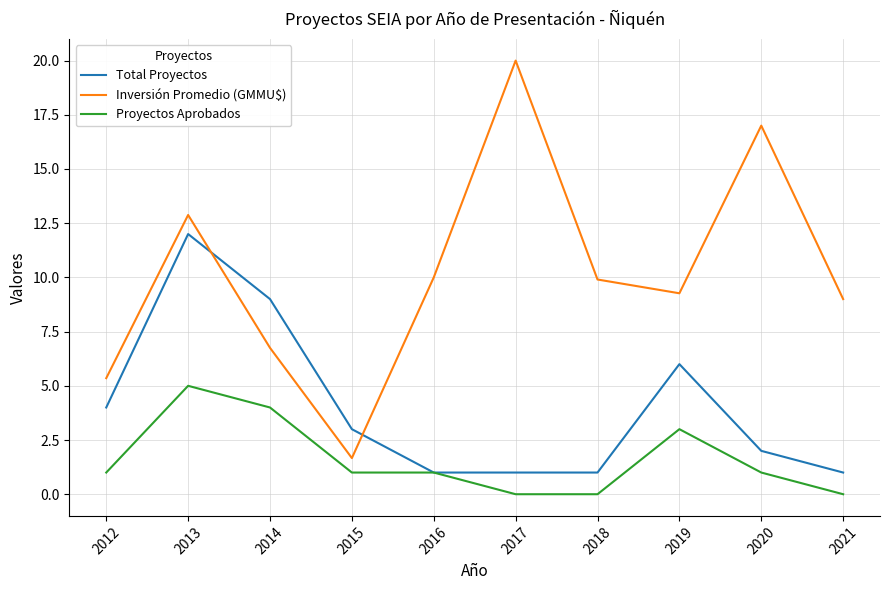

How many values in the Total Proyectos series are below 3?

5